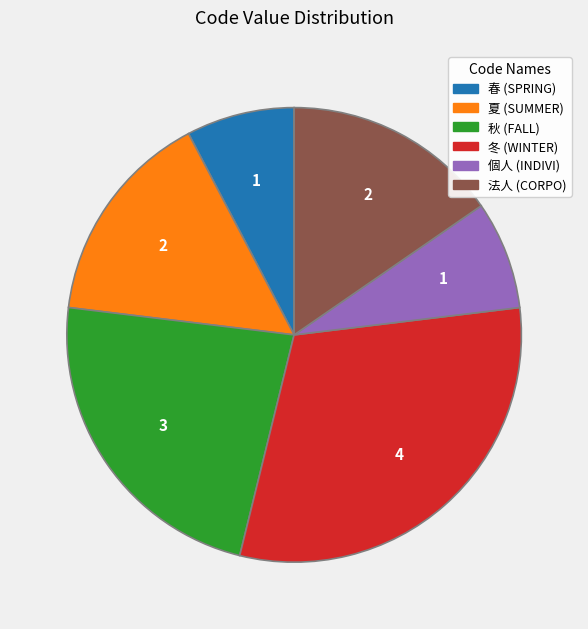

How many segments does this pie chart have?

6